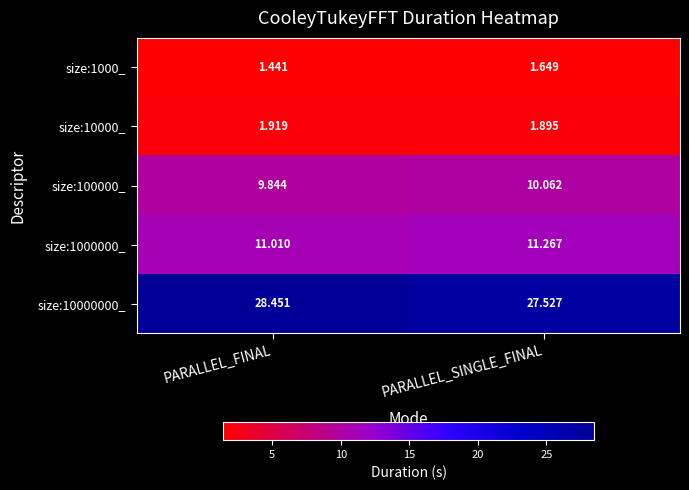

List the labels in order of size:100000_ value, largest first.

PARALLEL_SINGLE_FINAL, PARALLEL_FINAL